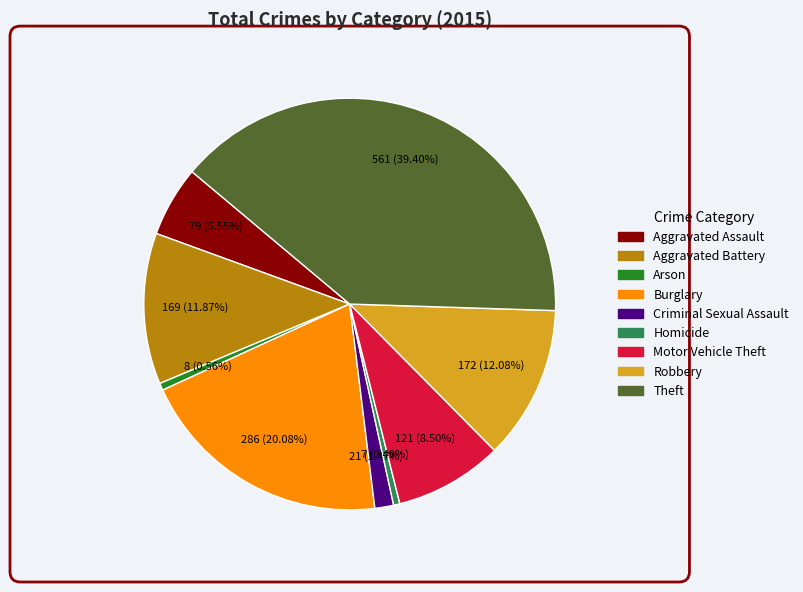

Is Criminal Sexual Assault the majority of the pie?

No